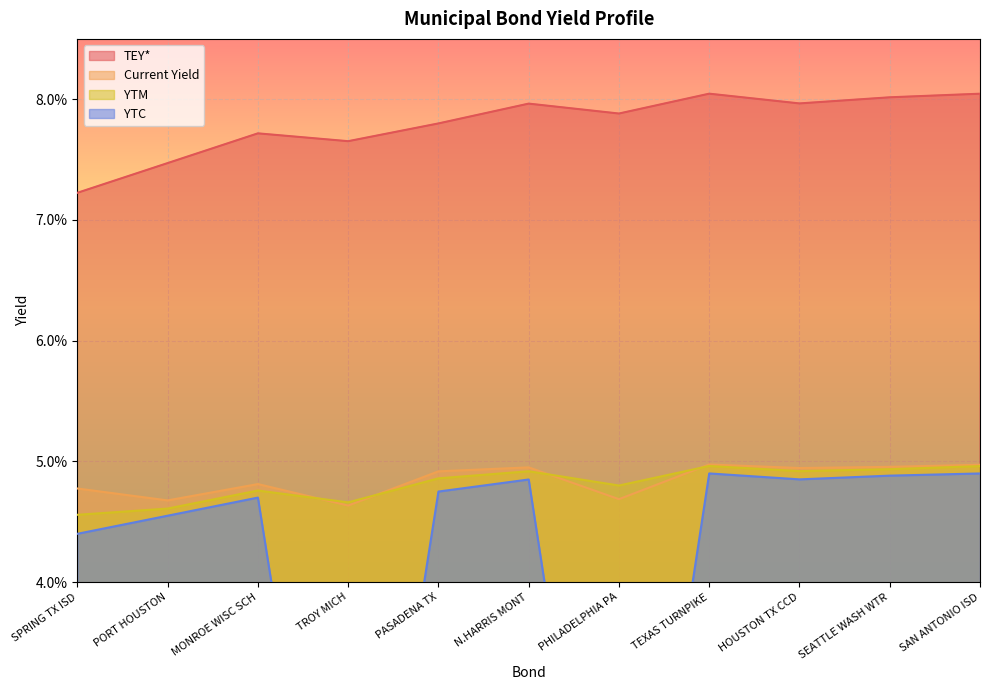

At PORT HOUSTON, list the series in order from largest to smallest.

TEY, CY, YTM, YTC